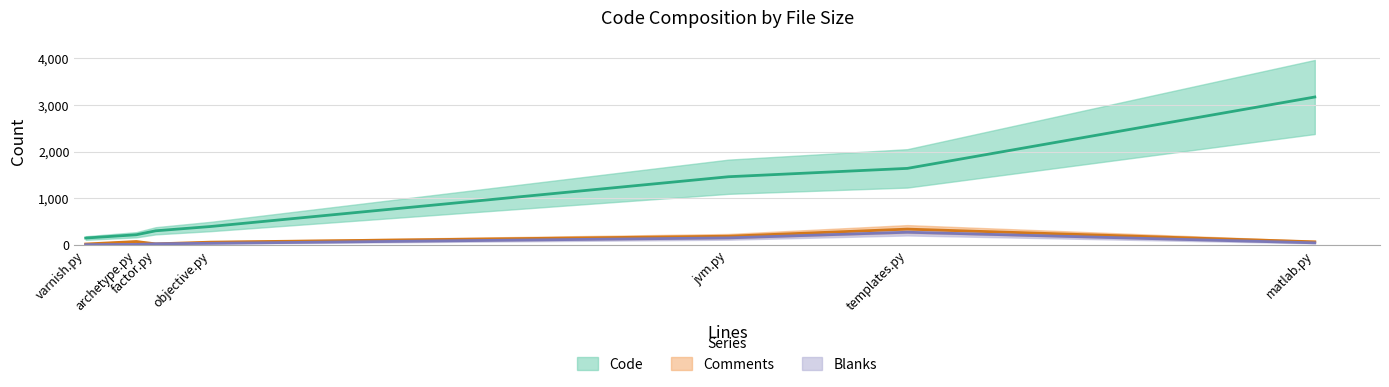

Is it true that Comments equals 65 at objective.py?

True